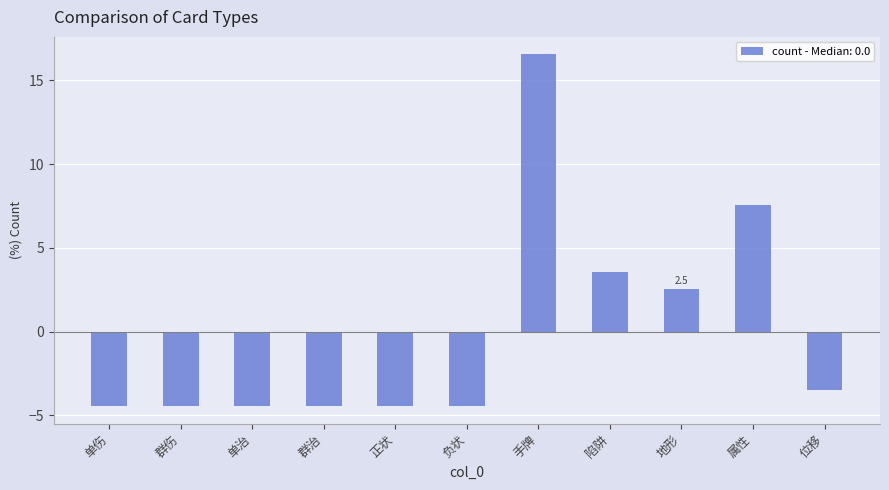

Count the number of data series in this chart.

1